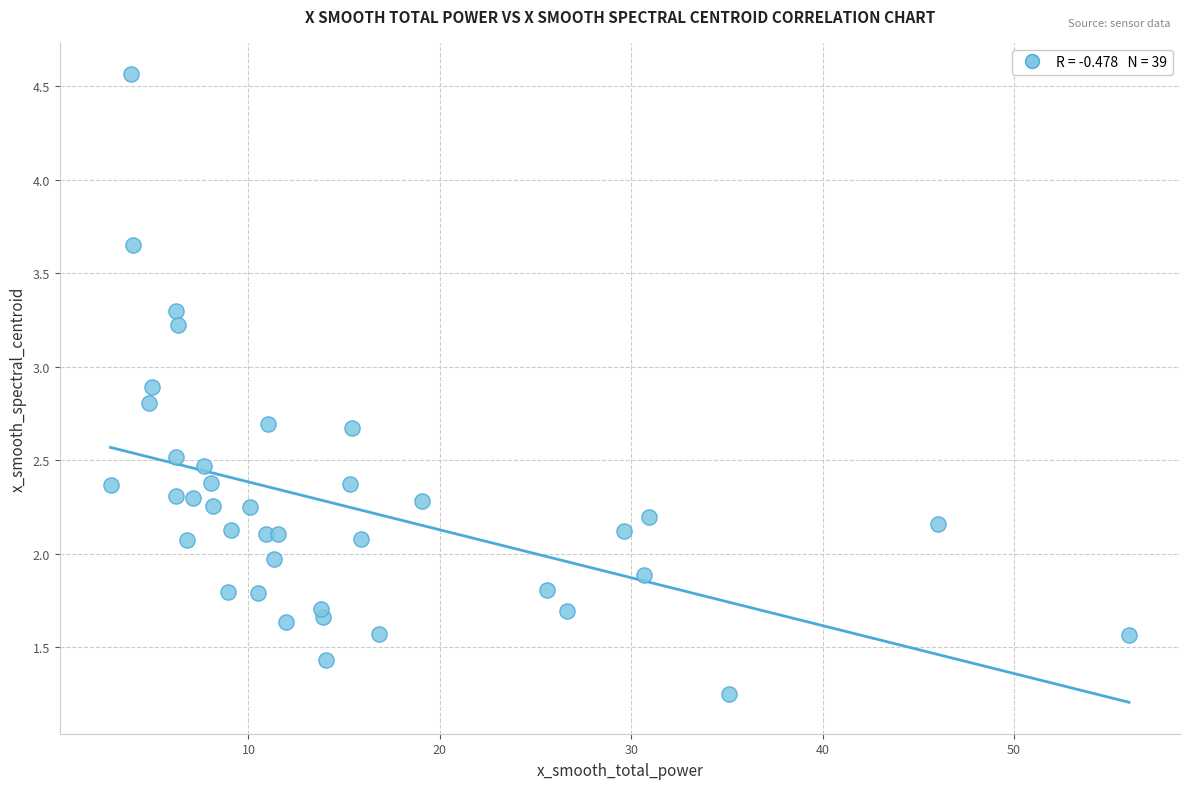

What is the range of X values (max minus min)?

53.2